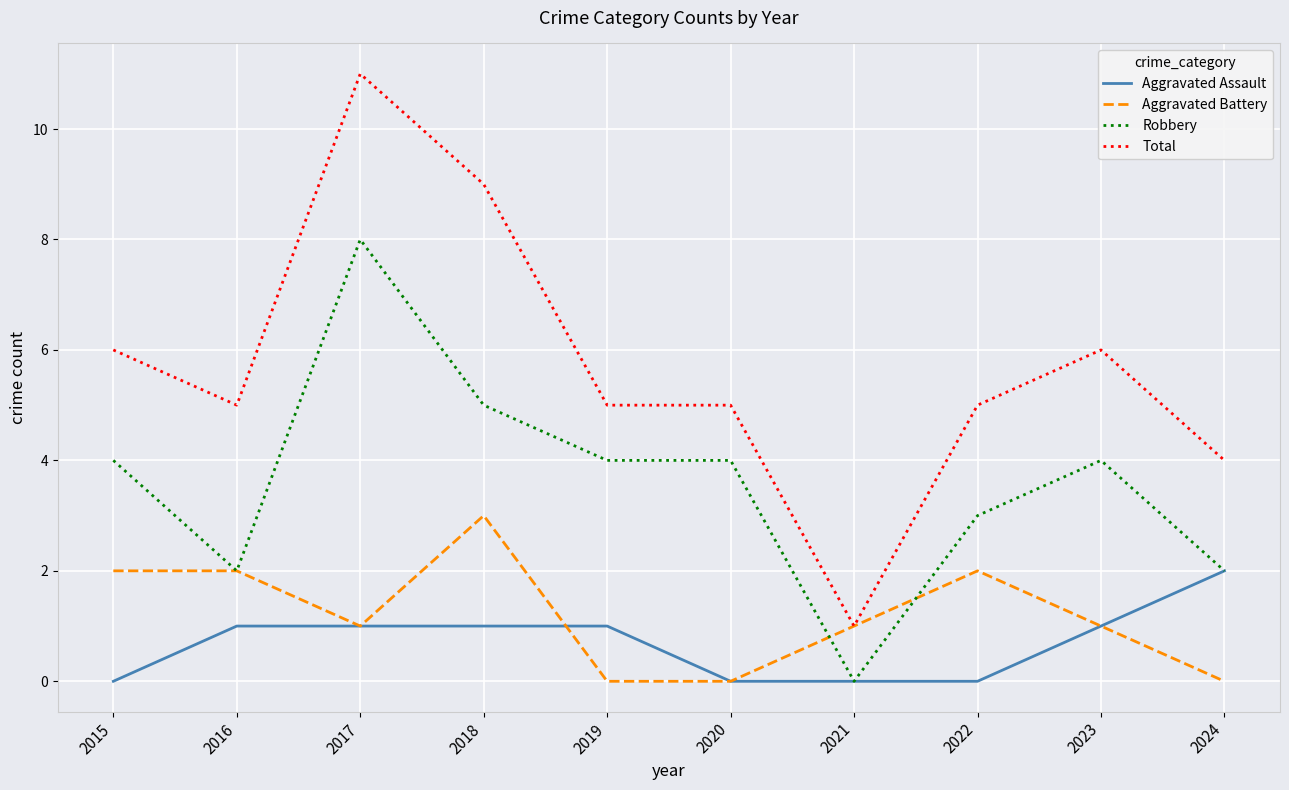

What is the maximum value shown in the chart?

11